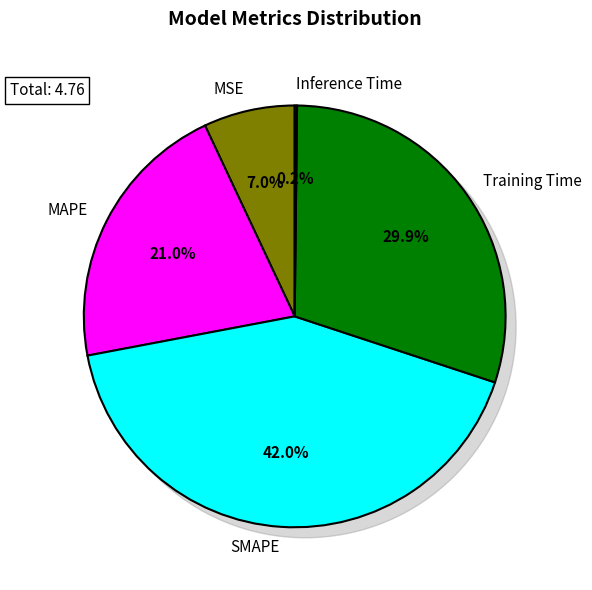

What is the change in value from MAPE to SMAPE?

+1.0